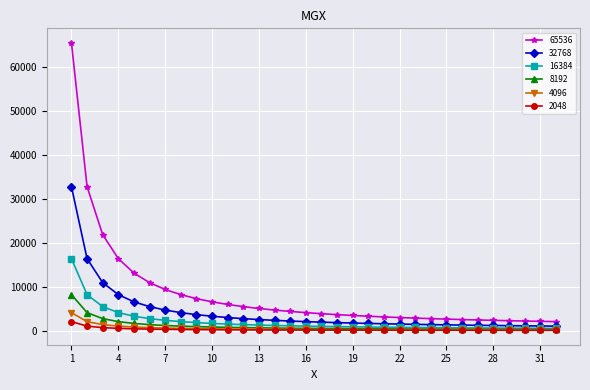

What are all the series names shown in the legend?

65536, 32768, 16384, 8192, 4096, 2048